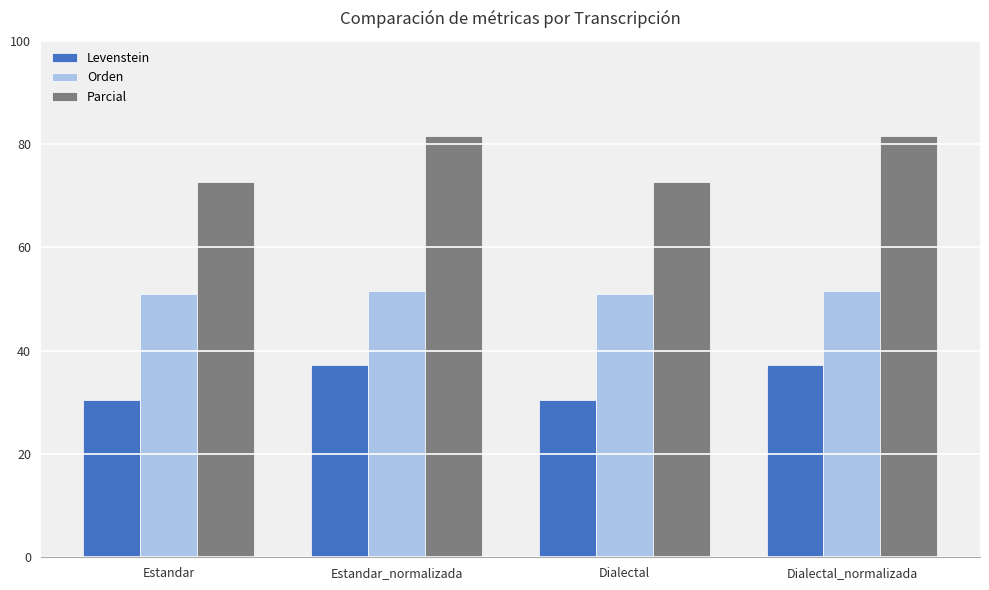

What is the value of the Parcial bar at the 4th from the left?

81.5